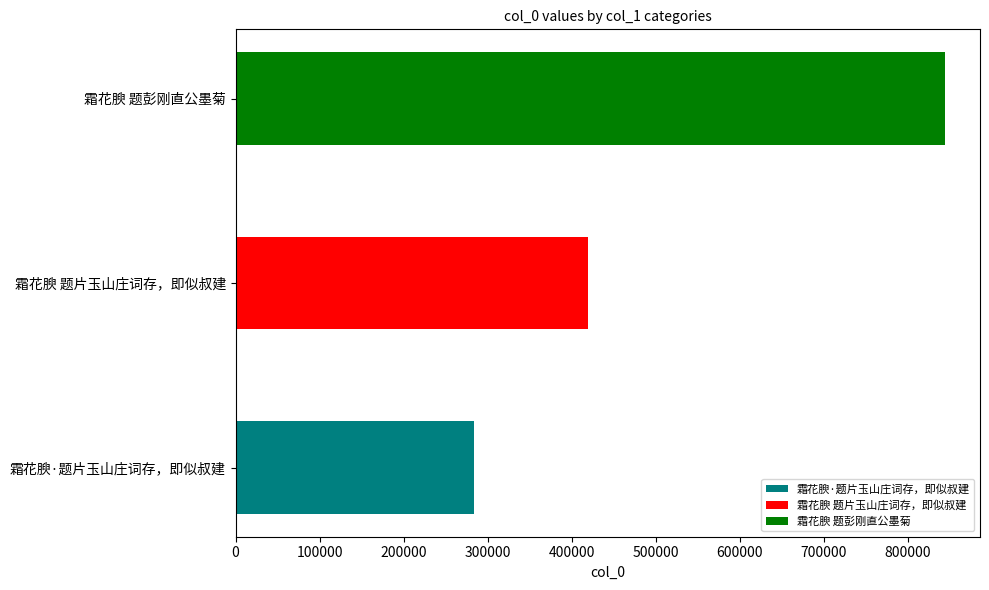

What is the greatest value displayed?

843543